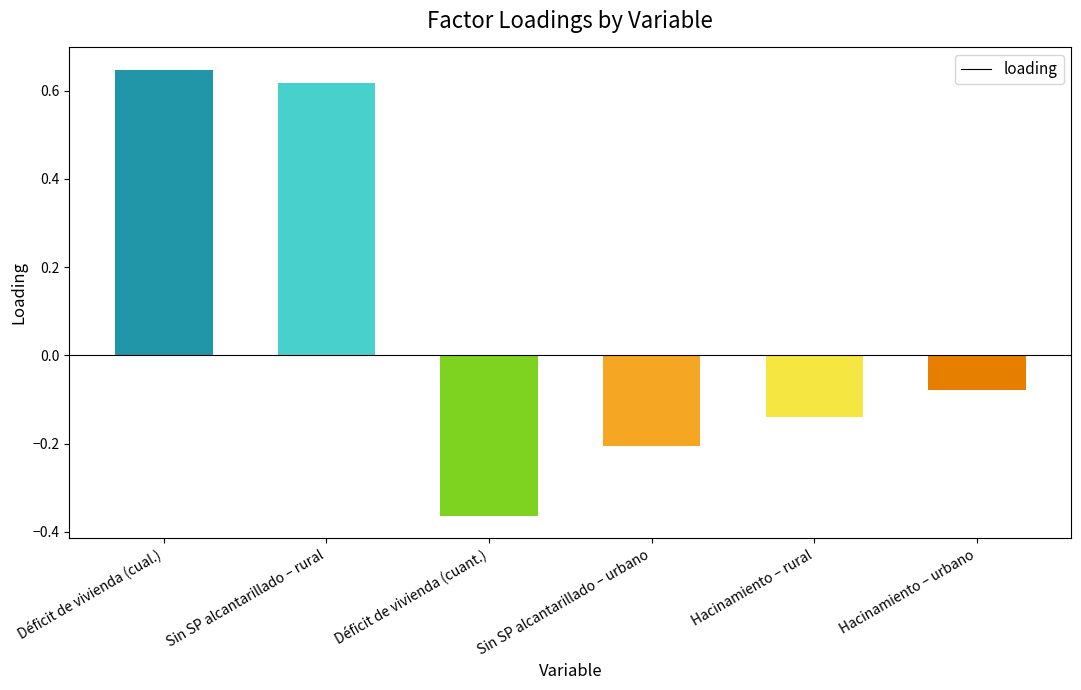

What is the sum of all values?

0.5